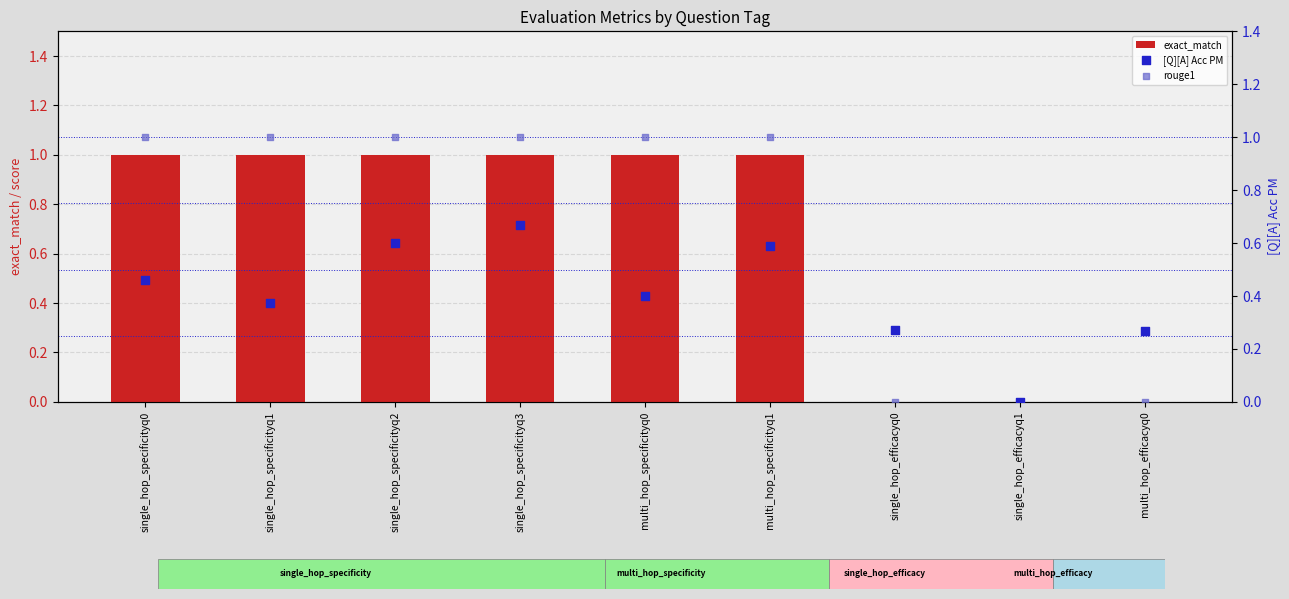

Is the value of [Q][A] Acc PM at multi_hop_specificityq1 greater than the value of exact_match at single_hop_specificityq2?

No